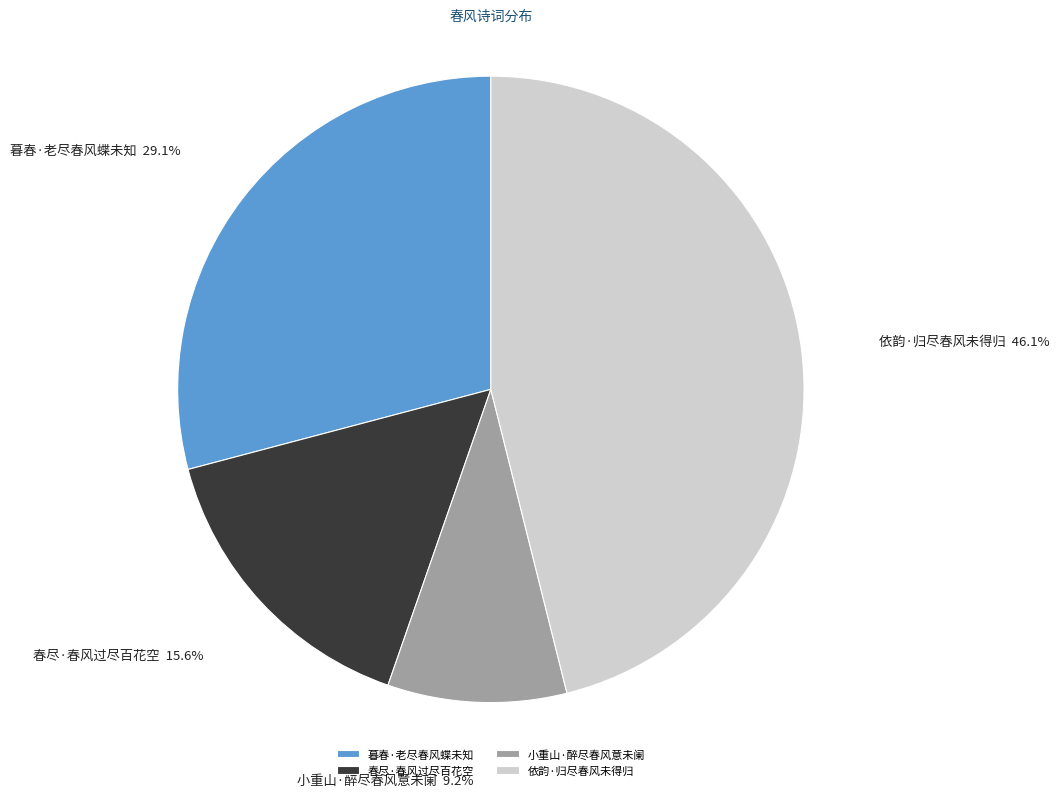

Which slice is the largest?

依韵·归尽春风未得归